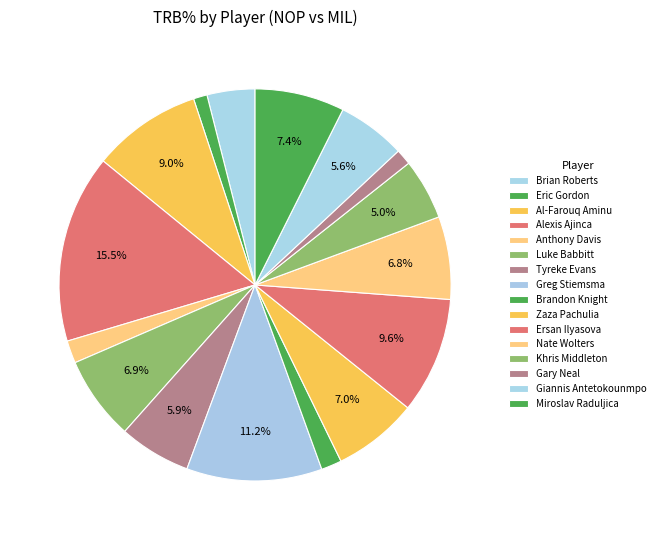

How many segments does this pie chart have?

16